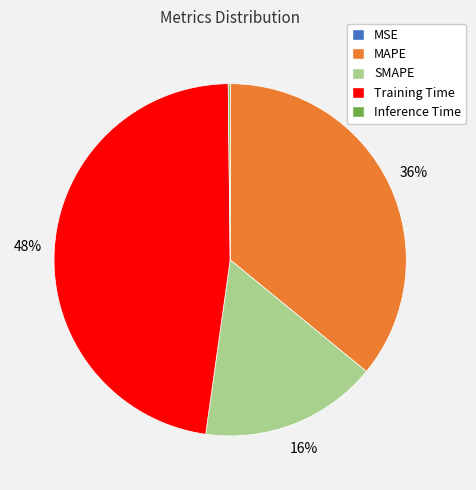

Which slice is the largest?

Training Time